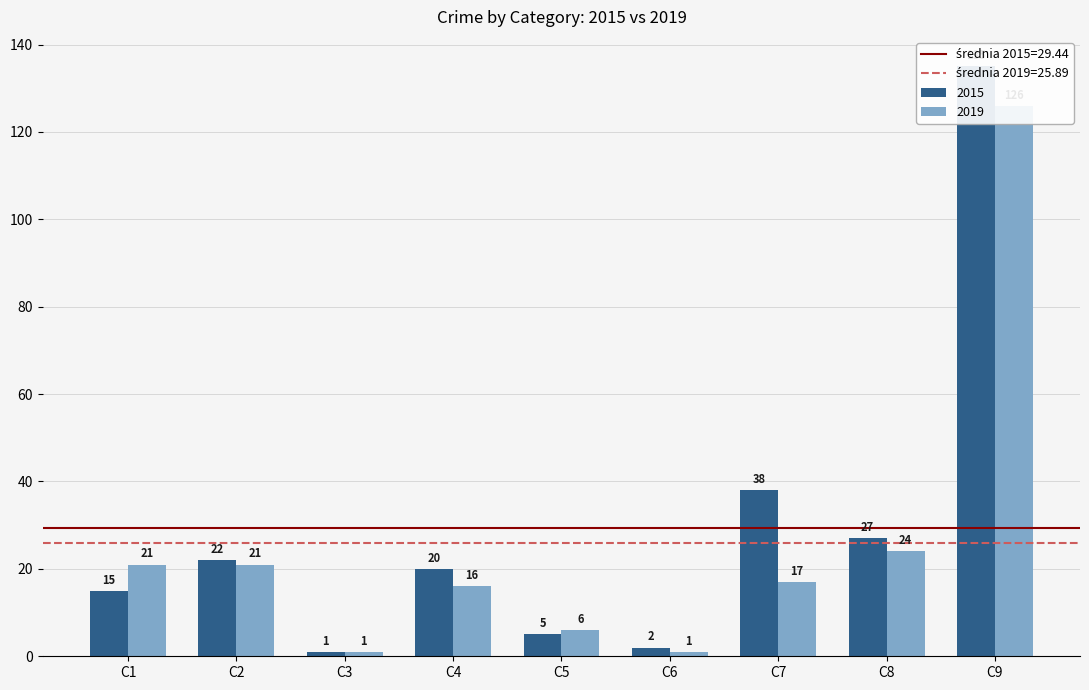

Are the bars grouped side by side (vs. stacked)?

Yes